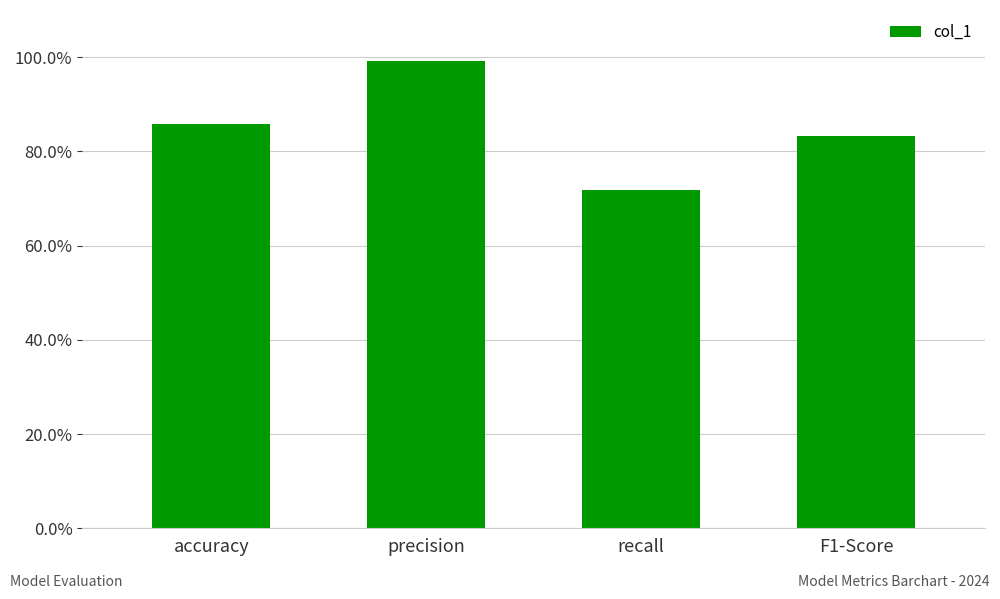

At which category does the chart reach its minimum across all series?

recall